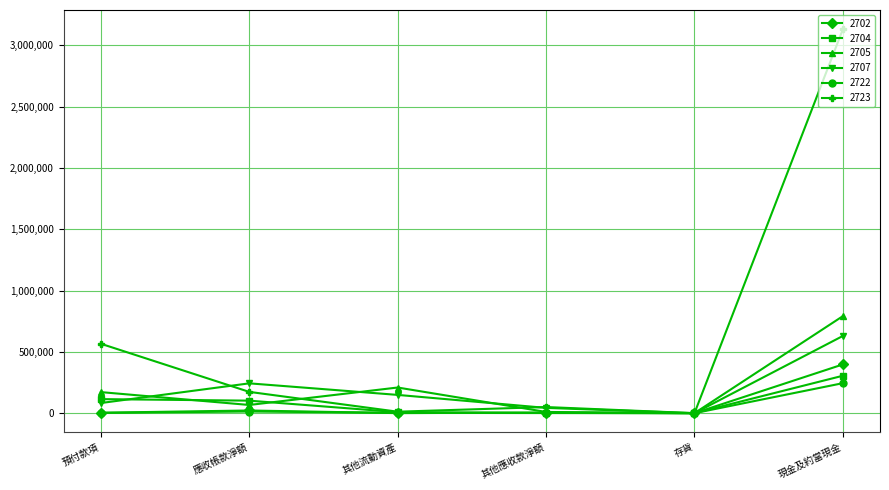

True or false: 2704 has a value of 102117 at 應收帳款淨額.

True